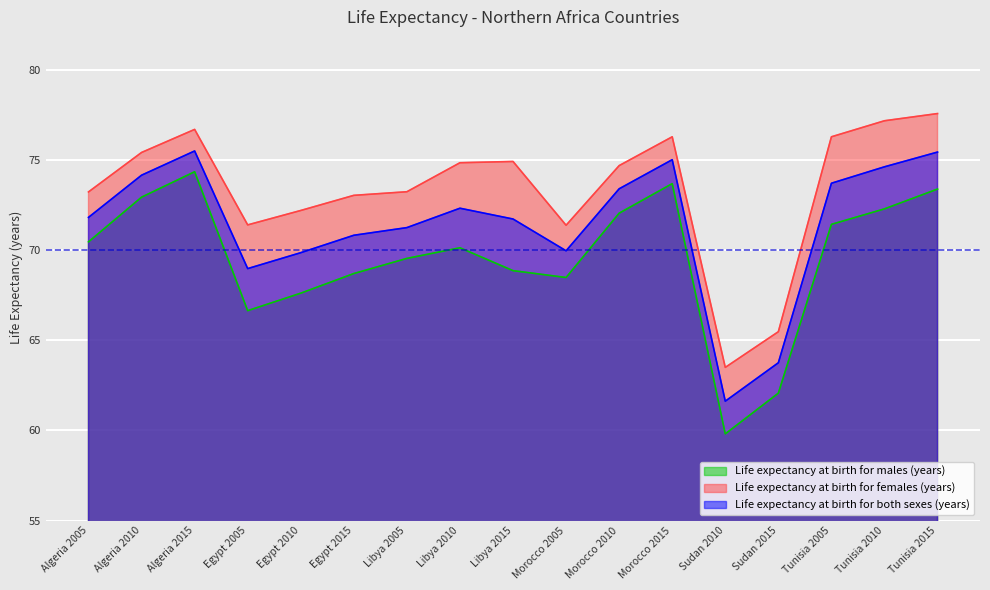

Is it true that Life expectancy at birth for both sexes (years) equals 63.8 at Sudan 2015?

True